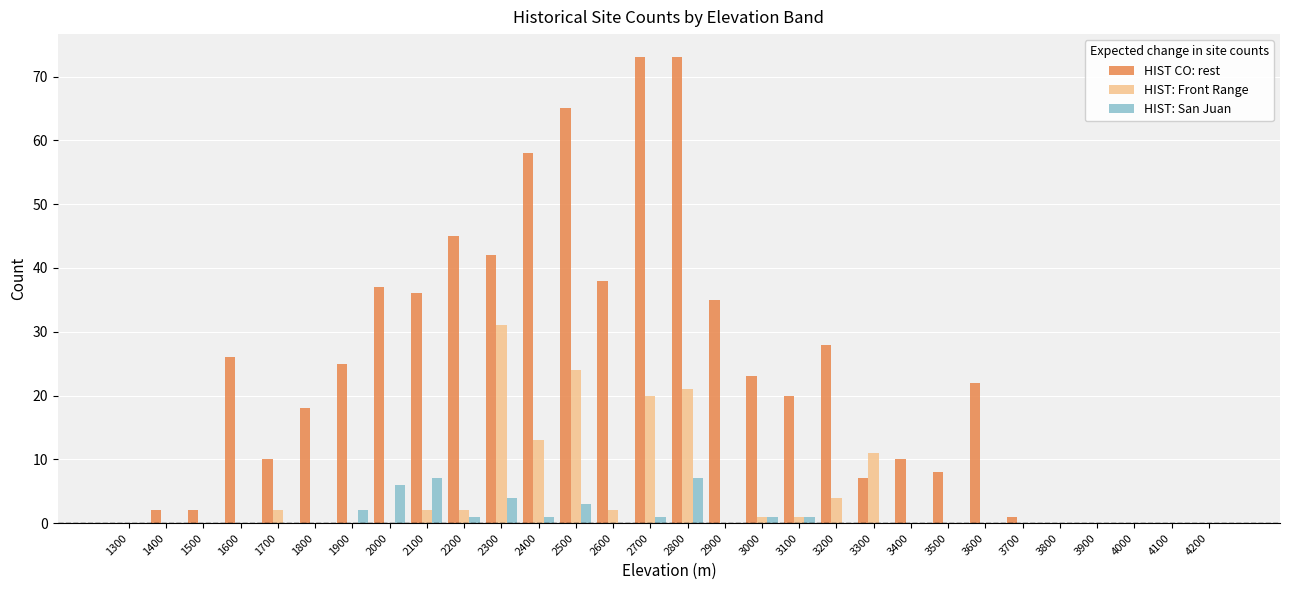

Is it true that HIST: San Juan equals 0 at 3300?

True